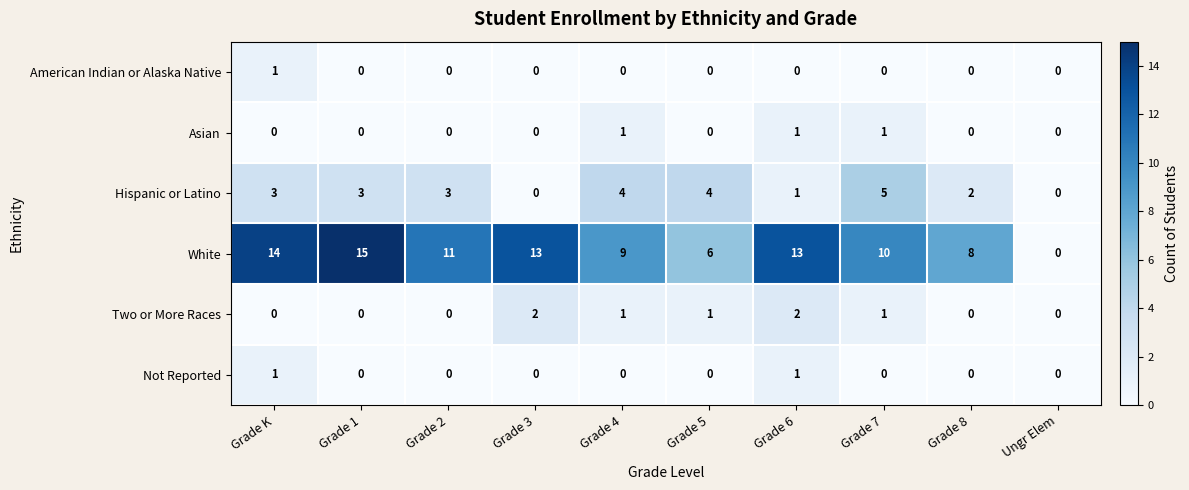

What is the difference between the maximum and minimum values in the White series?

15